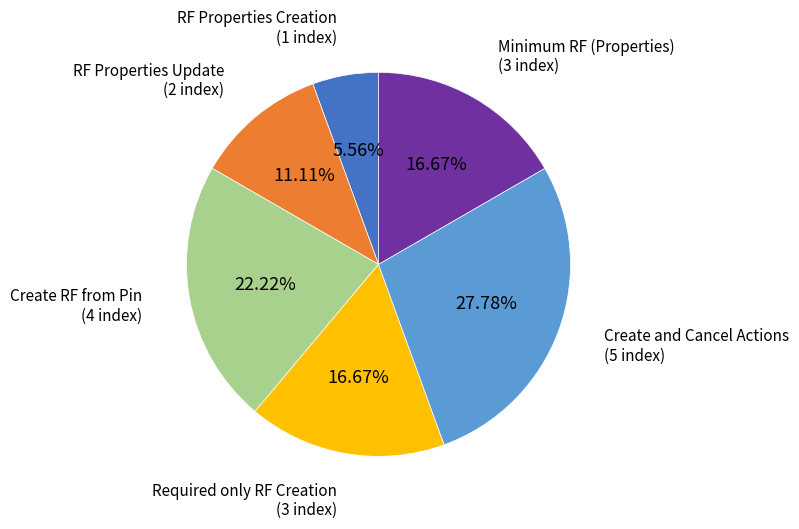

Is there any slice that represents more than half of the pie?

No